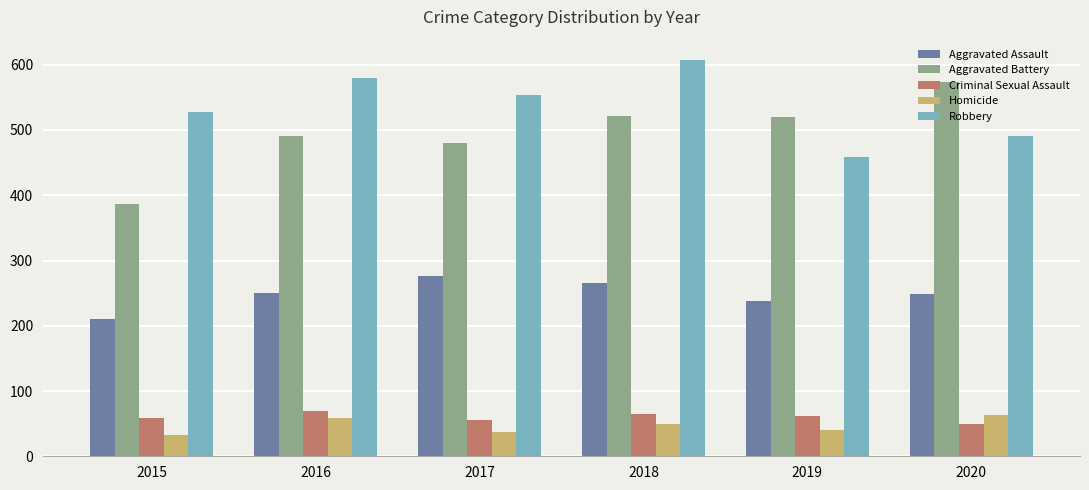

What are all the series names shown in the legend?

Aggravated Assault, Aggravated Battery, Criminal Sexual Assault, Homicide, Robbery